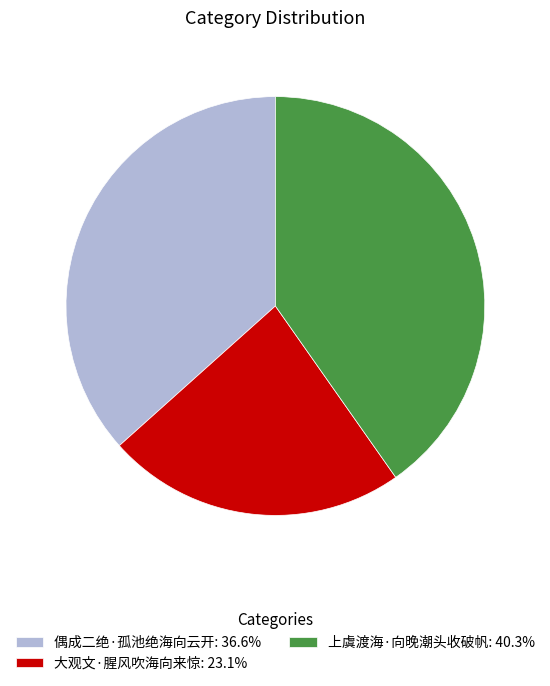

Count the number of slices in the pie.

3